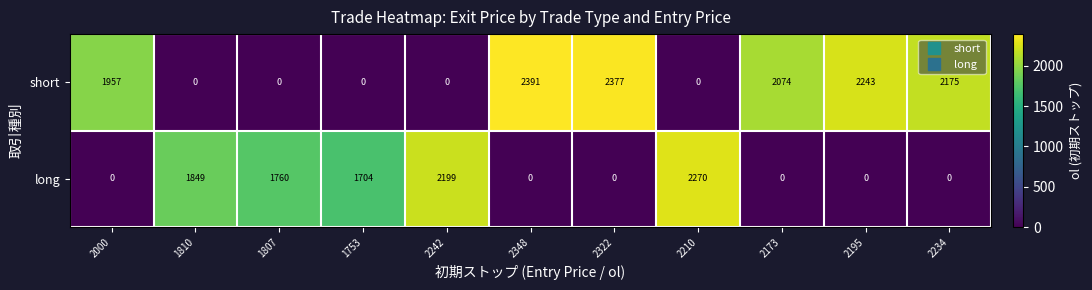

Where is short nearest to the value 1195?

2000